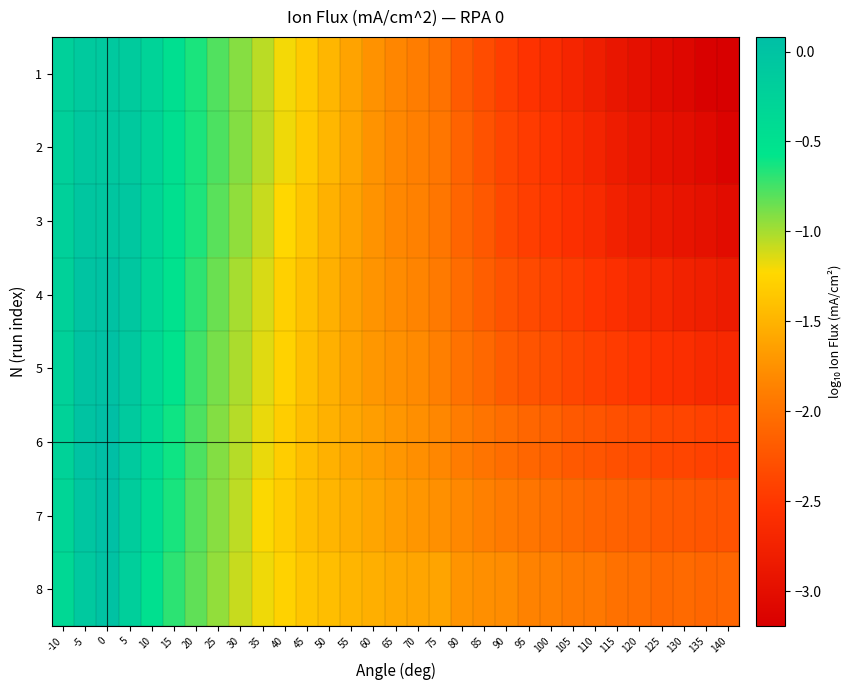

Reading right to left, transcribe all the data shown in this chart.

1: 140=-3.2	135=-3.2	130=-3.1	125=-3.0	120=-3.0	115=-2.9	110=-2.8	105=-2.7	100=-2.6	95=-2.5	90=-2.4	85=-2.3	80=-2.2	75=-2.0	70=-1.9	65=-1.8	60=-1.7	55=-1.6	50=-1.5	45=-1.3	40=-1.2	35=-1.1	30=-0.9	25=-0.8	20=-0.6	15=-0.5	10=-0.3	5=-0.1	0=-0.1	-5=-0.1	-10=-0.2
2: 140=-3.1	135=-3.1	130=-3.0	125=-3.0	120=-2.9	115=-2.8	110=-2.7	105=-2.6	100=-2.5	95=-2.5	90=-2.4	85=-2.3	80=-2.1	75=-2.0	70=-1.9	65=-1.8	60=-1.7	55=-1.6	50=-1.5	45=-1.3	40=-1.2	35=-1.0	30=-0.9	25=-0.8	20=-0.6	15=-0.5	10=-0.3	5=-0.1	0=-0.1	-5=-0.1	-10=-0.2
3: 140=-3.0	135=-3.0	130=-2.9	125=-2.9	120=-2.8	115=-2.8	110=-2.6	105=-2.6	100=-2.5	95=-2.4	90=-2.4	85=-2.2	80=-2.1	75=-2.0	70=-1.9	65=-1.8	60=-1.7	55=-1.6	50=-1.5	45=-1.4	40=-1.2	35=-1.1	30=-0.9	25=-0.8	20=-0.7	15=-0.5	10=-0.3	5=-0.1	0=-0.0	-5=-0.0	-10=-0.2
4: 140=-2.8	135=-2.8	130=-2.7	125=-2.7	120=-2.7	115=-2.6	110=-2.5	105=-2.5	100=-2.4	95=-2.3	90=-2.3	85=-2.2	80=-2.0	75=-1.9	70=-1.8	65=-1.8	60=-1.7	55=-1.6	50=-1.5	45=-1.4	40=-1.3	35=-1.1	30=-1.0	25=-0.8	20=-0.7	15=-0.5	10=-0.3	5=-0.1	0=0.0	-5=-0.0	-10=-0.2
5: 140=-2.7	135=-2.6	130=-2.6	125=-2.6	120=-2.5	115=-2.5	110=-2.4	105=-2.4	100=-2.3	95=-2.2	90=-2.2	85=-2.1	80=-2.0	75=-1.9	70=-1.8	65=-1.8	60=-1.7	55=-1.6	50=-1.5	45=-1.4	40=-1.3	35=-1.2	30=-1.0	25=-0.9	20=-0.7	15=-0.5	10=-0.3	5=-0.1	0=0.0	-5=0.0	-10=-0.2
6: 140=-2.4	135=-2.4	130=-2.4	125=-2.4	120=-2.3	115=-2.3	110=-2.2	105=-2.2	100=-2.1	95=-2.1	90=-2.0	85=-2.0	80=-1.9	75=-1.8	70=-1.8	65=-1.7	60=-1.7	55=-1.6	50=-1.5	45=-1.4	40=-1.3	35=-1.2	30=-1.0	25=-0.9	20=-0.8	15=-0.6	10=-0.4	5=-0.1	0=0.1	-5=0.0	-10=-0.3
7: 140=-2.3	135=-2.2	130=-2.2	125=-2.2	120=-2.2	115=-2.1	110=-2.1	105=-2.1	100=-2.0	95=-2.0	90=-1.9	85=-1.9	80=-1.8	75=-1.8	70=-1.7	65=-1.7	60=-1.6	55=-1.5	50=-1.5	45=-1.4	40=-1.3	35=-1.2	30=-1.1	25=-0.9	20=-0.8	15=-0.6	10=-0.4	5=-0.2	0=0.1	-5=-0.0	-10=-0.3
8: 140=-2.1	135=-2.1	130=-2.1	125=-2.1	120=-2.0	115=-2.0	110=-1.9	105=-1.9	100=-1.9	95=-1.9	90=-1.8	85=-1.8	80=-1.7	75=-1.6	70=-1.6	65=-1.6	60=-1.5	55=-1.5	50=-1.4	45=-1.4	40=-1.3	35=-1.2	30=-1.1	25=-1.0	20=-0.8	15=-0.7	10=-0.5	5=-0.2	0=0.0	-5=-0.1	-10=-0.4